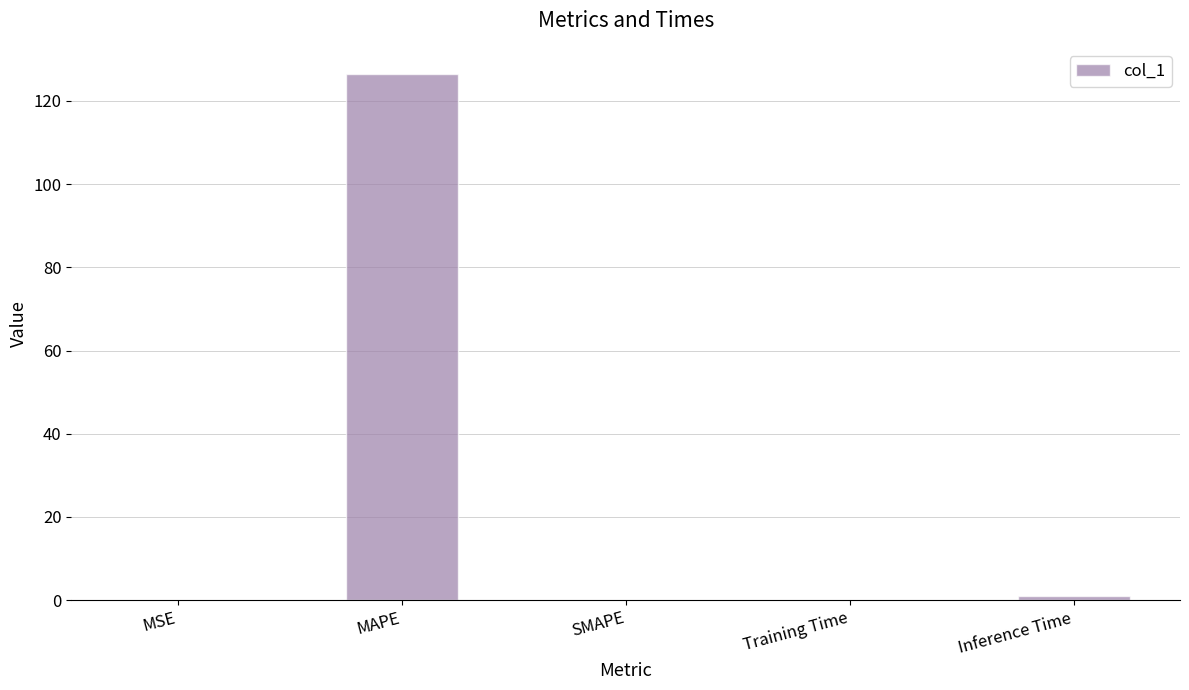

Is it true that the value at MAPE is 126.4?

True